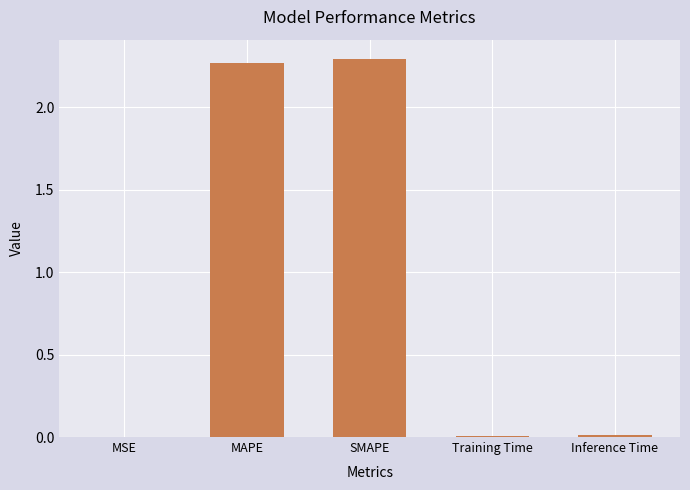

The value at SMAPE is 2.3. True or false?

True